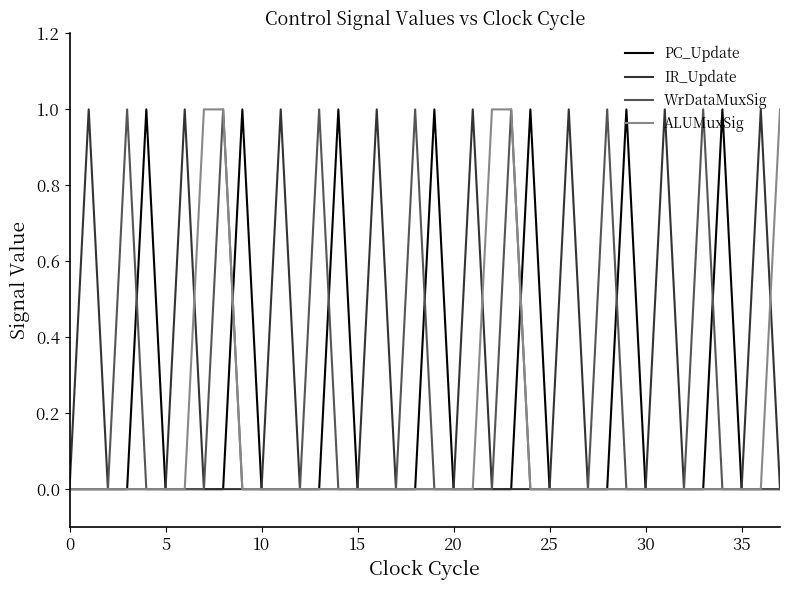

Reading left to right, list all the values displayed in this chart.

PC_Update: 0	0	0	0	1	0	0	0	0	1	0	0	0	0	1	0	0	0	0	1	0	0	0	0	1	0	0	0	0	1	0	0	0	0	1	0	0	0
IR_Update: 0	1	0	0	0	0	1	0	0	0	0	1	0	0	0	0	1	0	0	0	0	1	0	0	0	0	1	0	0	0	0	1	0	0	0	0	1	0
WrDataMuxSig: 0	0	0	1	0	0	0	0	1	0	0	0	0	1	0	0	0	0	1	0	0	0	0	1	0	0	0	0	1	0	0	0	0	1	0	0	0	0
ALUMuxSig: 0	0	0	0	0	0	0	1	1	0	0	0	0	0	0	0	0	0	0	0	0	0	1	1	0	0	0	0	0	0	0	0	0	0	0	0	0	1